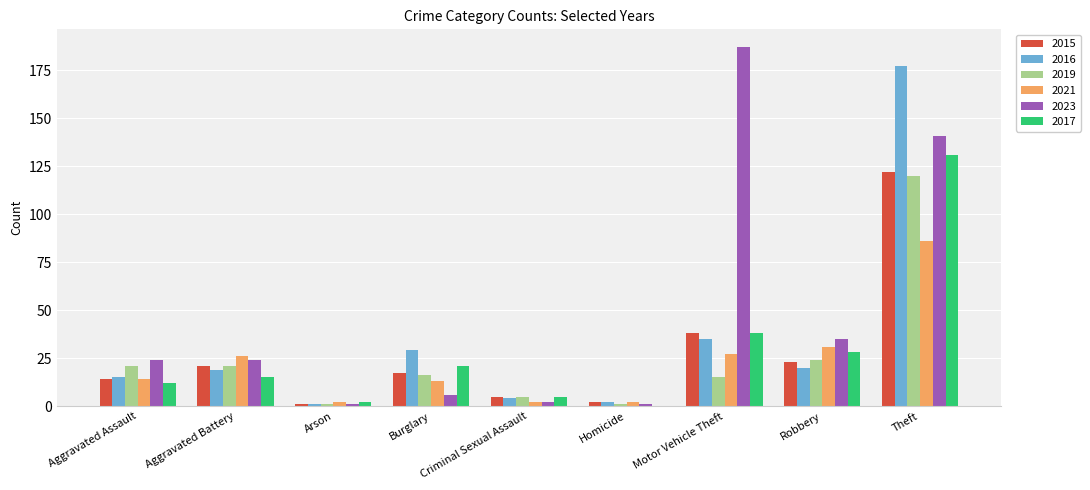

Reading right to left, what are all the values shown in this chart?

2015: Theft=122	Robbery=23	Motor Vehicle Theft=38	Homicide=2	Criminal Sexual Assault=5	Burglary=17	Arson=1	Aggravated Battery=21	Aggravated Assault=14
2016: Theft=177	Robbery=20	Motor Vehicle Theft=35	Homicide=2	Criminal Sexual Assault=4	Burglary=29	Arson=1	Aggravated Battery=19	Aggravated Assault=15
2019: Theft=120	Robbery=24	Motor Vehicle Theft=15	Homicide=1	Criminal Sexual Assault=5	Burglary=16	Arson=1	Aggravated Battery=21	Aggravated Assault=21
2021: Theft=86	Robbery=31	Motor Vehicle Theft=27	Homicide=2	Criminal Sexual Assault=2	Burglary=13	Arson=2	Aggravated Battery=26	Aggravated Assault=14
2023: Theft=141	Robbery=35	Motor Vehicle Theft=187	Homicide=1	Criminal Sexual Assault=2	Burglary=6	Arson=1	Aggravated Battery=24	Aggravated Assault=24
2017: Theft=131	Robbery=28	Motor Vehicle Theft=38	Homicide=0	Criminal Sexual Assault=5	Burglary=21	Arson=2	Aggravated Battery=15	Aggravated Assault=12